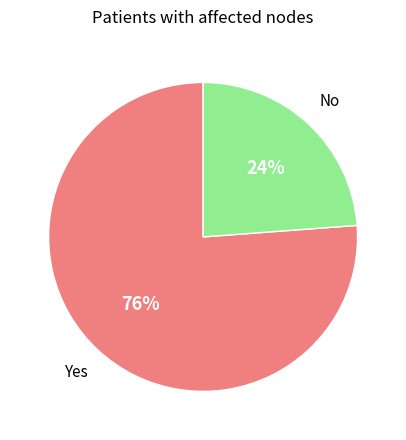

To the nearest percent, what is the difference between the largest and smallest slice percentages?

52%